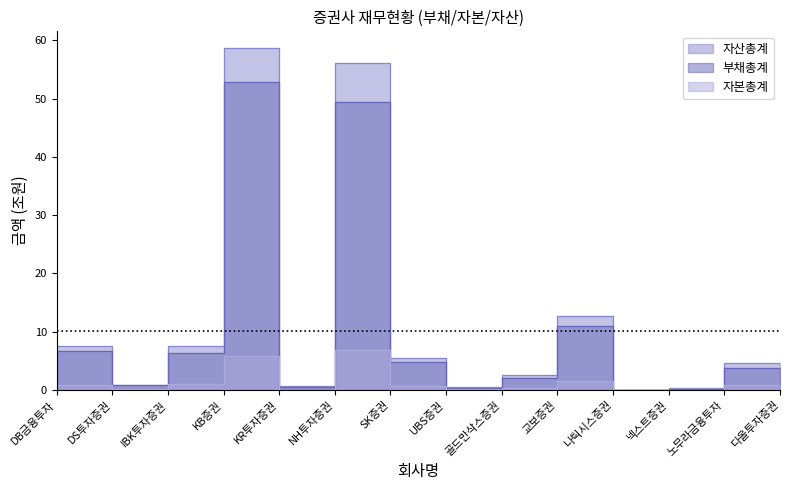

How many series are shown in this chart?

3